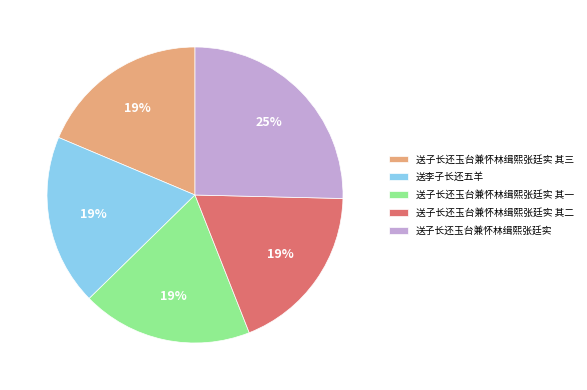

Is there a majority slice in this chart?

No